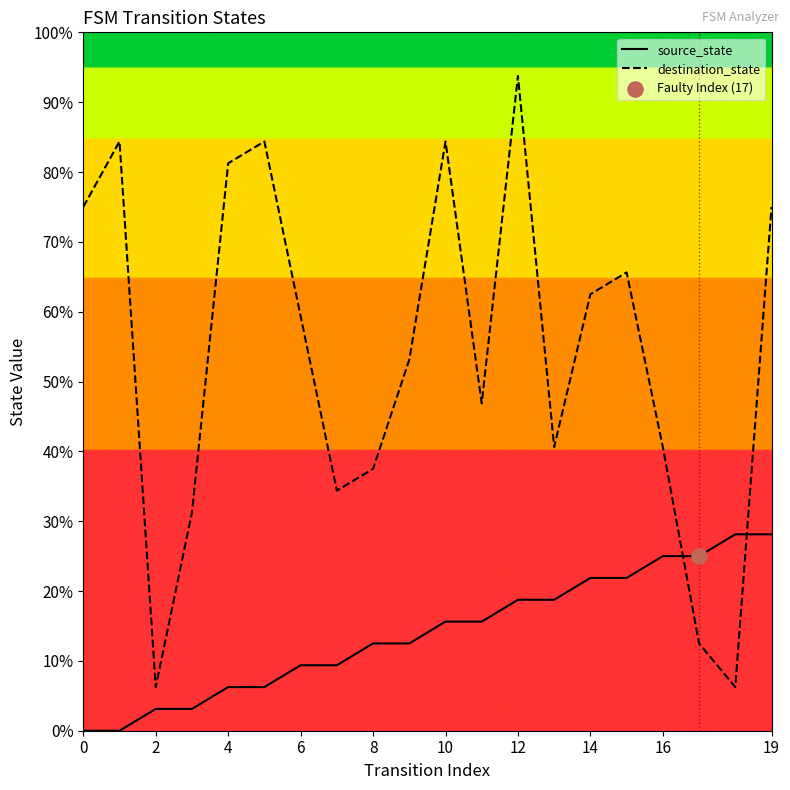

At how many categories does at least one series exceed 7?

19